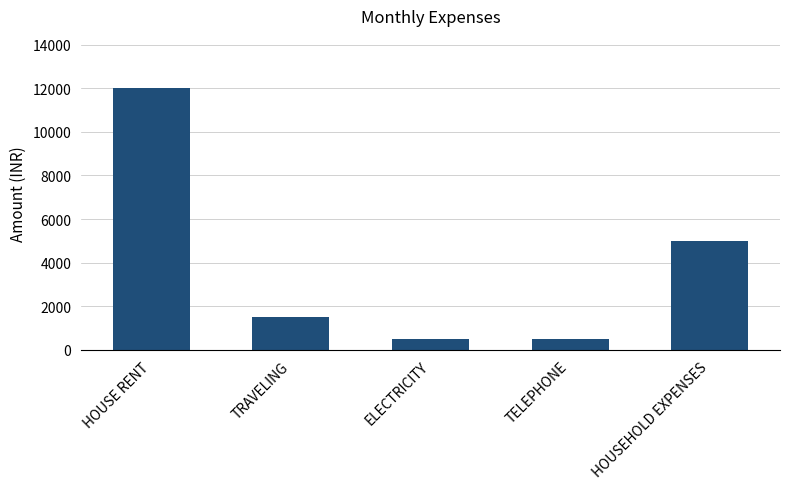

What is the difference between the maximum and minimum values?

11500